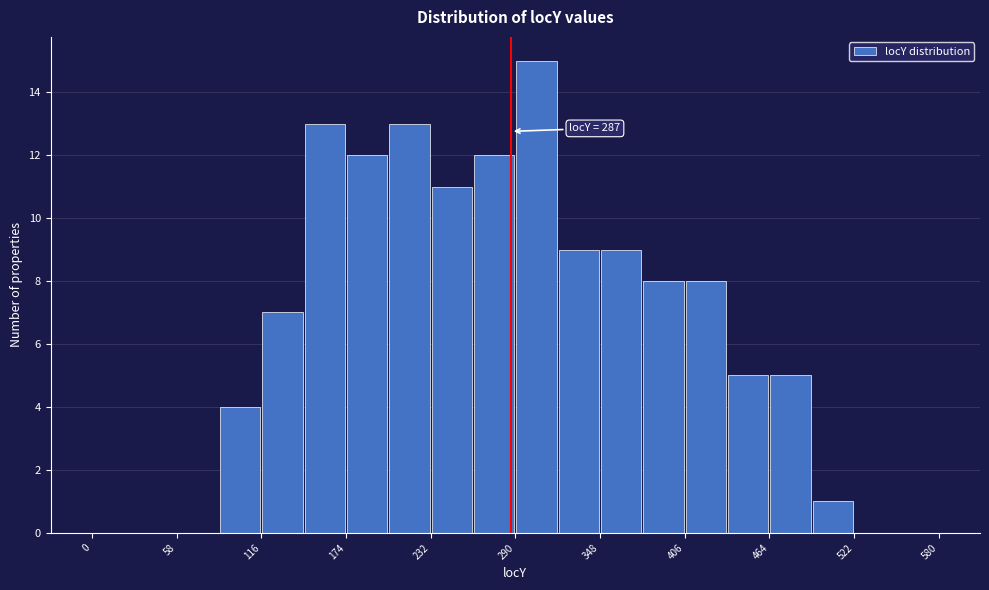

Around what value on the x-axis is the tallest bar? Give the approximate position of its centre, as read against the axis.

300